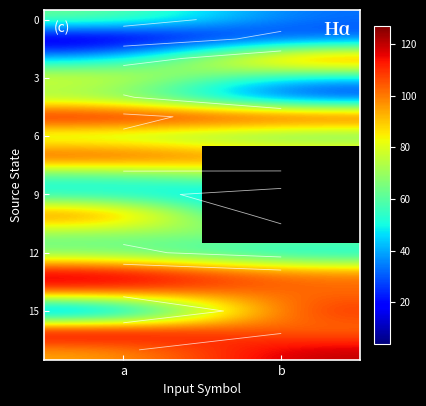

Which label corresponds to the smallest value in the chart?

b